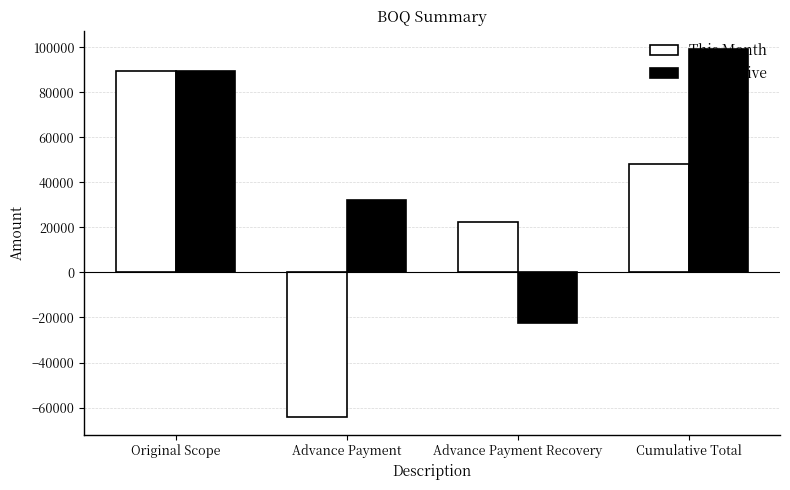

How many values in Cumulative are above zero?

3